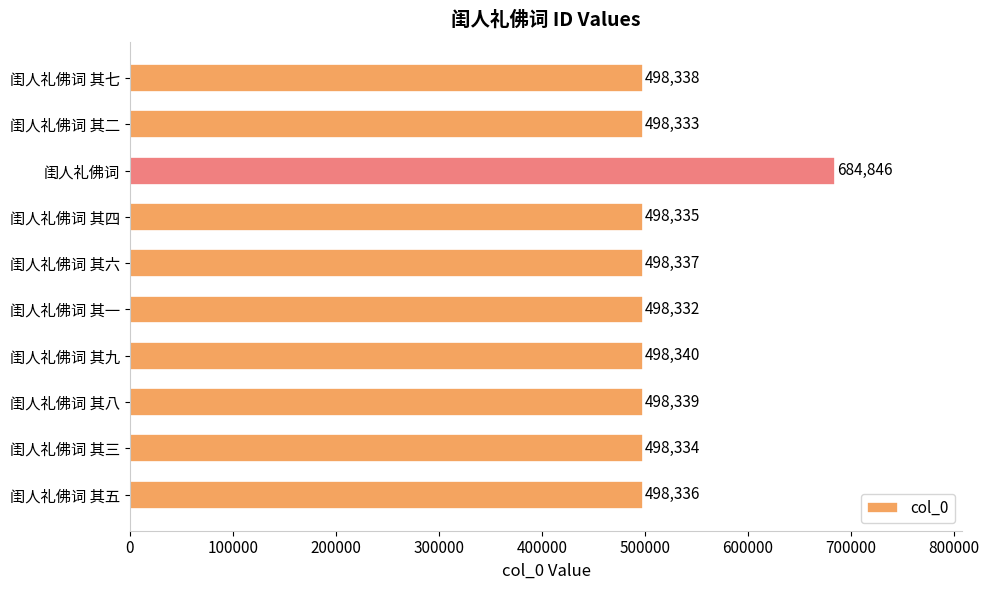

Is it true that the value at 闺人礼佛词 其一 is 135101?

False